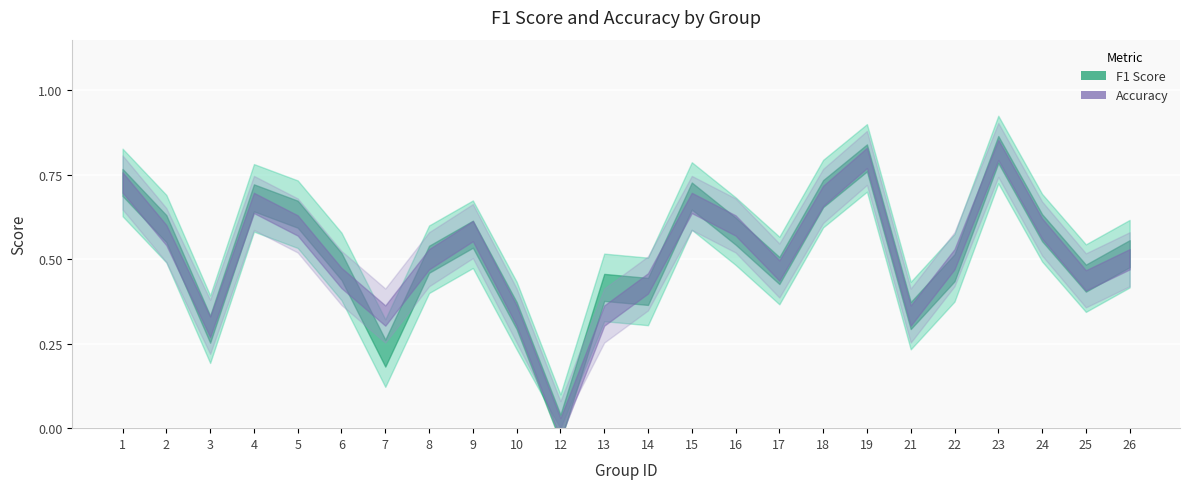

Which label corresponds to the smallest value in the chart?

12